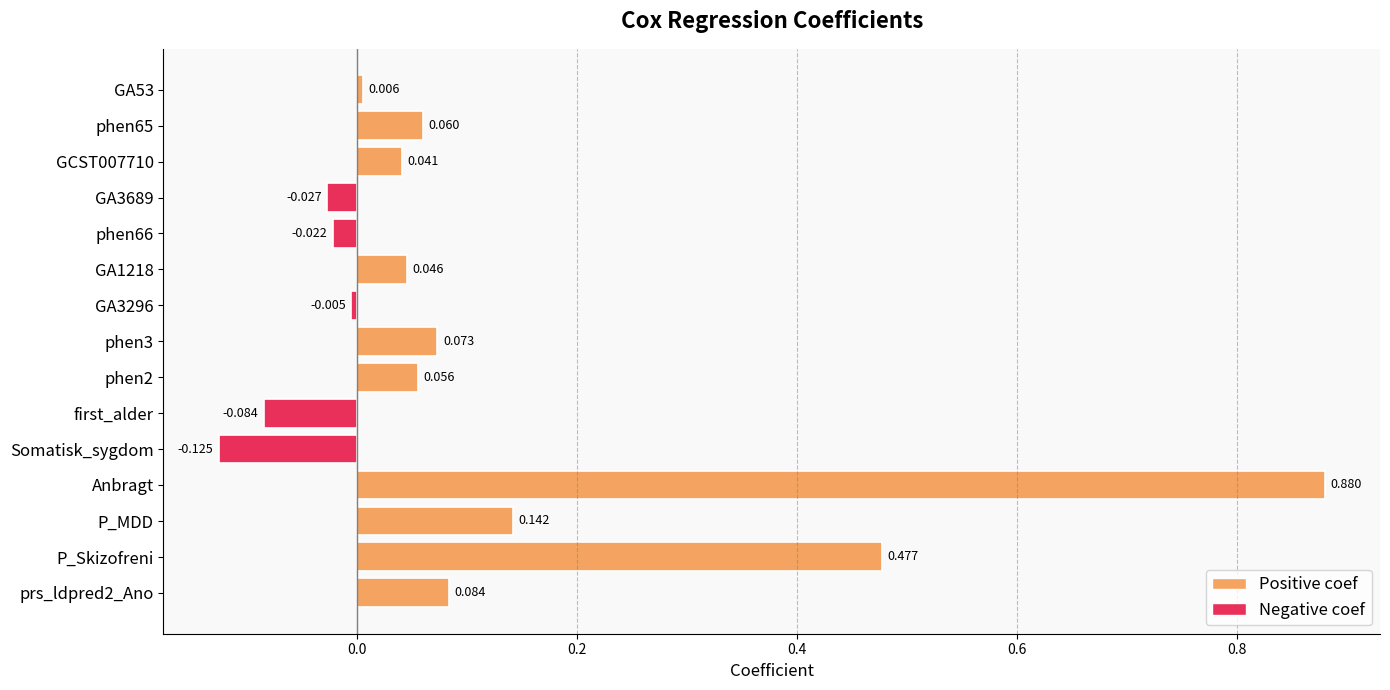

Between P_Skizofreni and phen3, which is larger?

P_Skizofreni